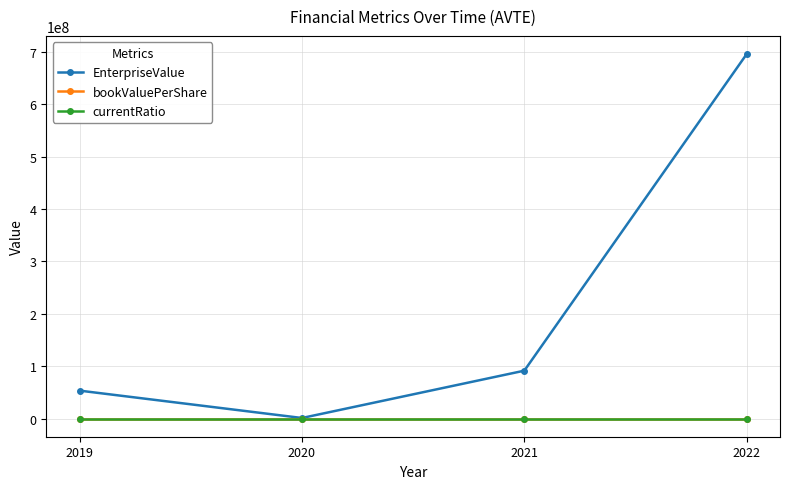

At how many categories does at least one series exceed 671081656?

1